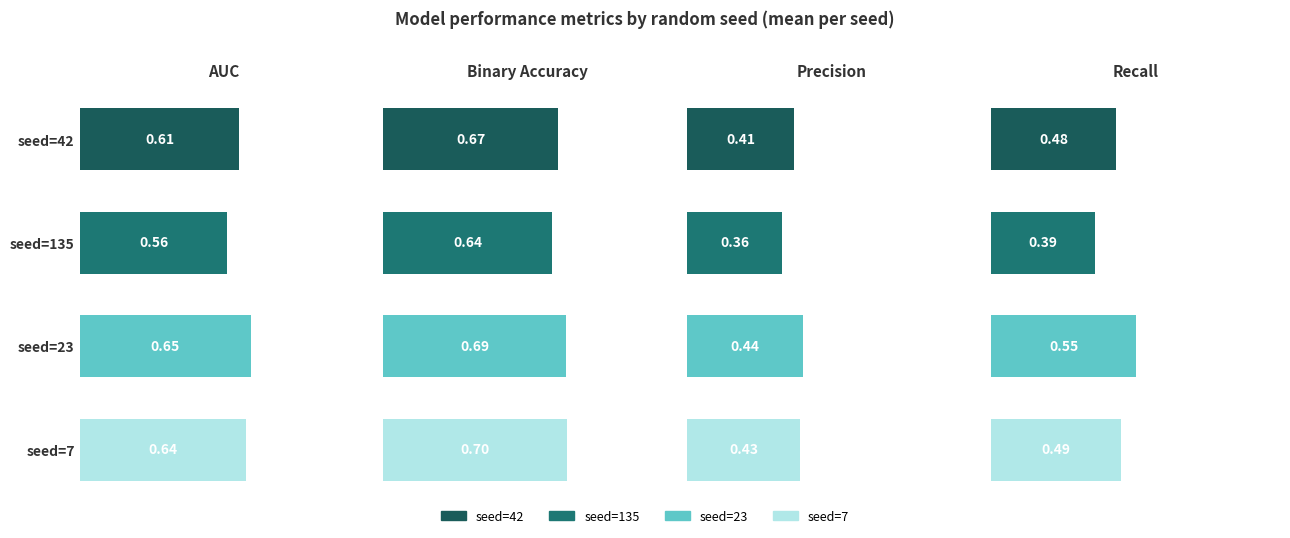

Is it true that Recall equals 0.1 at seed=7?

False